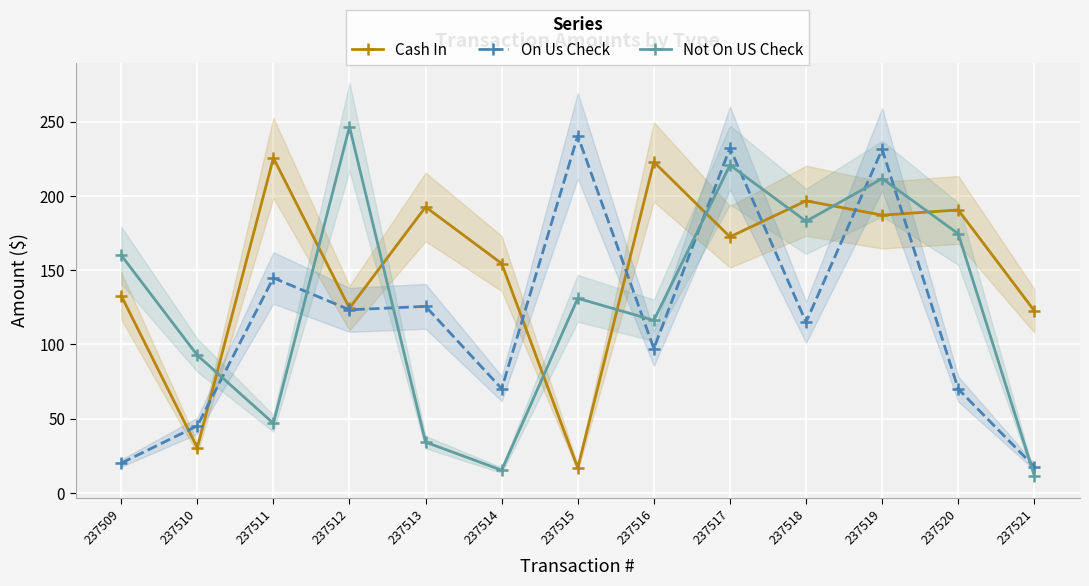

How many series are shown in this chart?

3